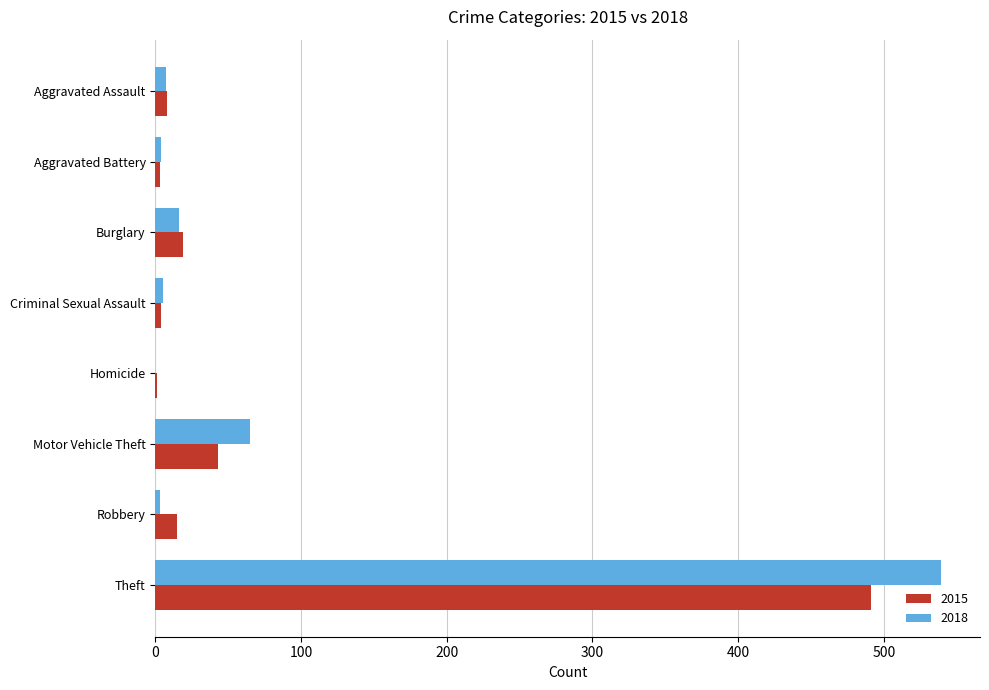

What is the maximum value for 2015?

491